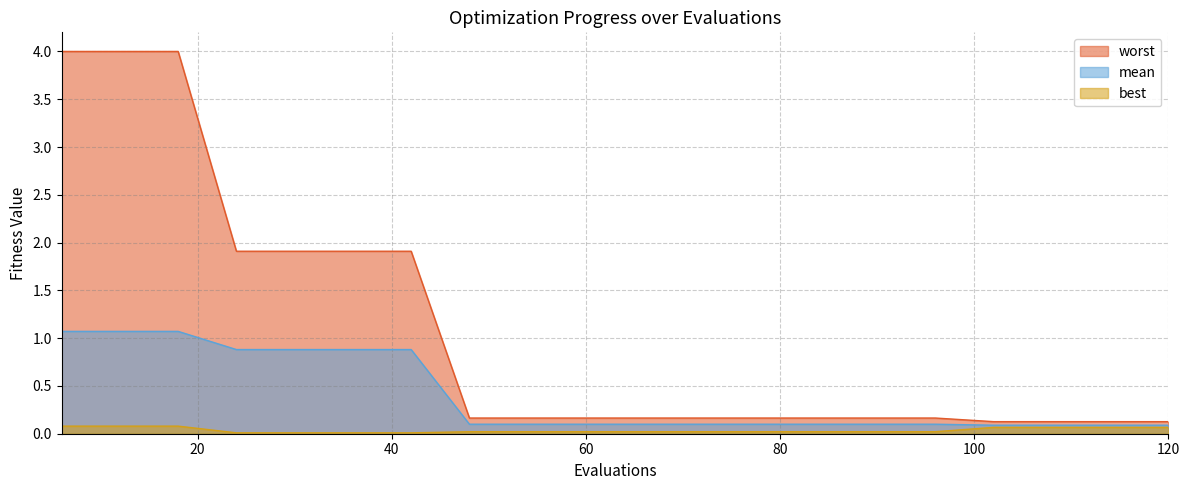

What is the difference between the mean values at 6 and 120?

1.0